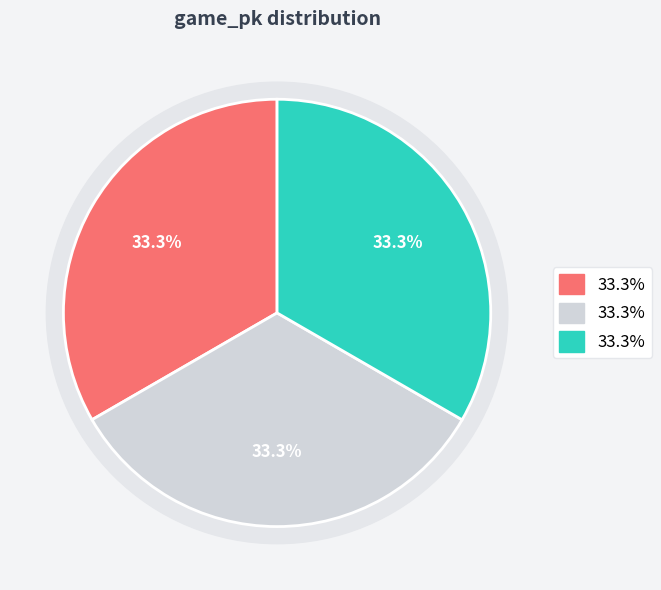

Between 1 and 3, which is larger?

3